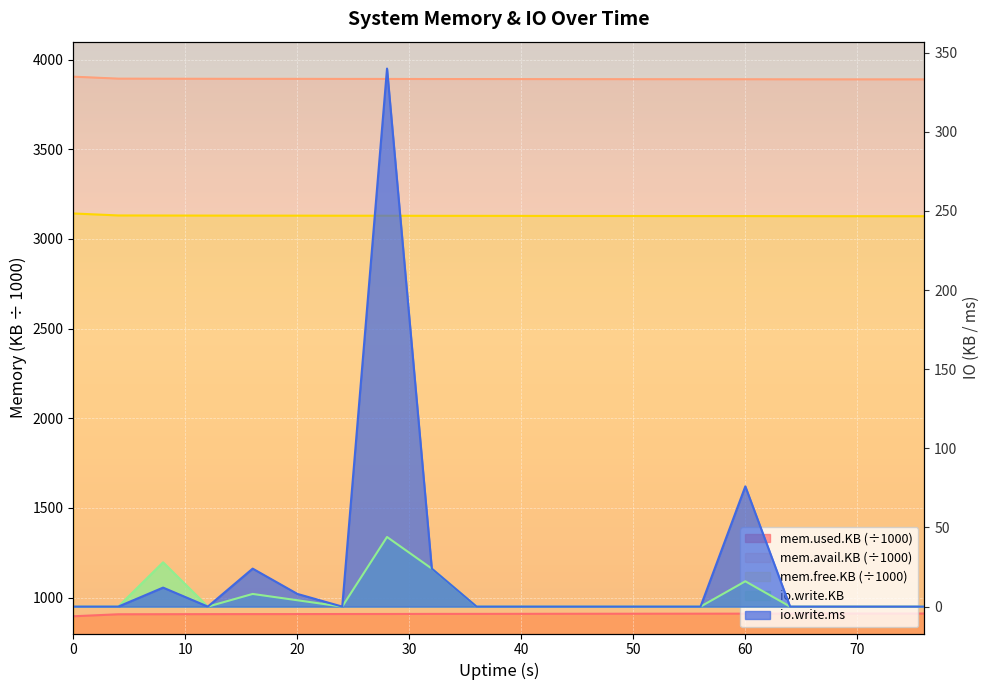

What is the highest value of the mem.free.KB series?

3142.4